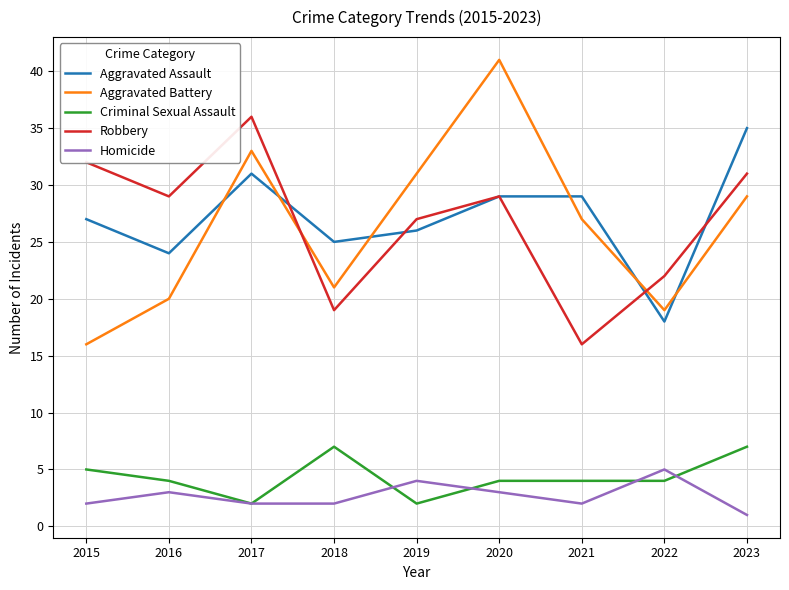

How many lines are shown in the chart?

5